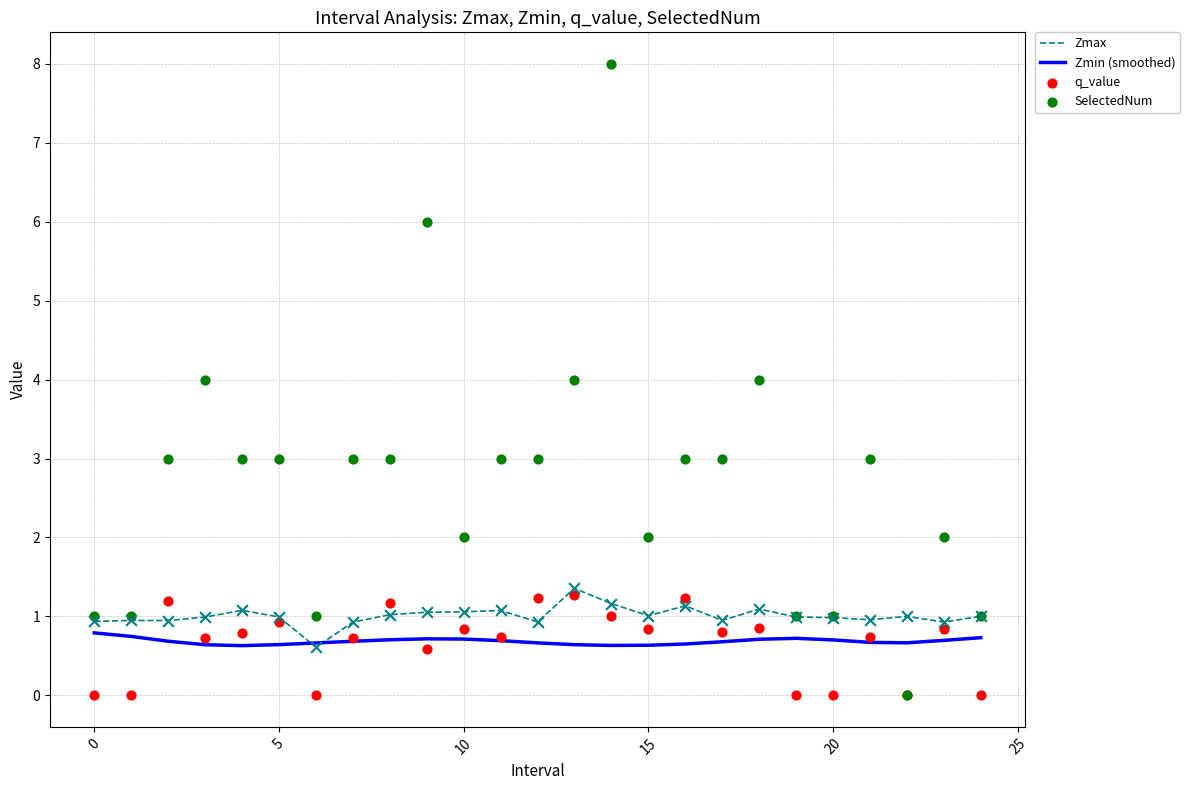

Is the value of Zmin (smoothed) at 10 greater than the value of Zmax at 12?

No